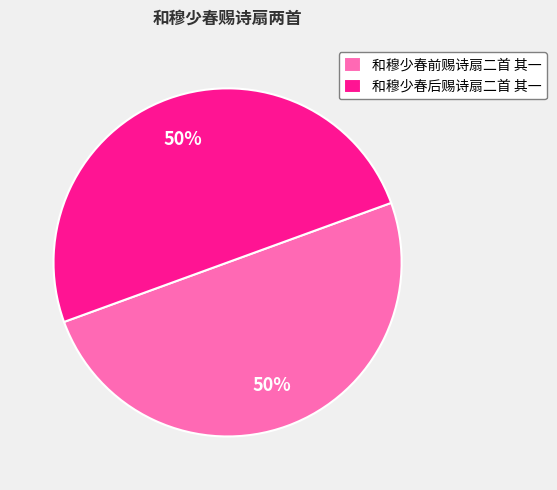

Is the sum of 和穆少春前赐诗扇二首 其一 and 和穆少春后赐诗扇二首 其一 greater than half?

Yes